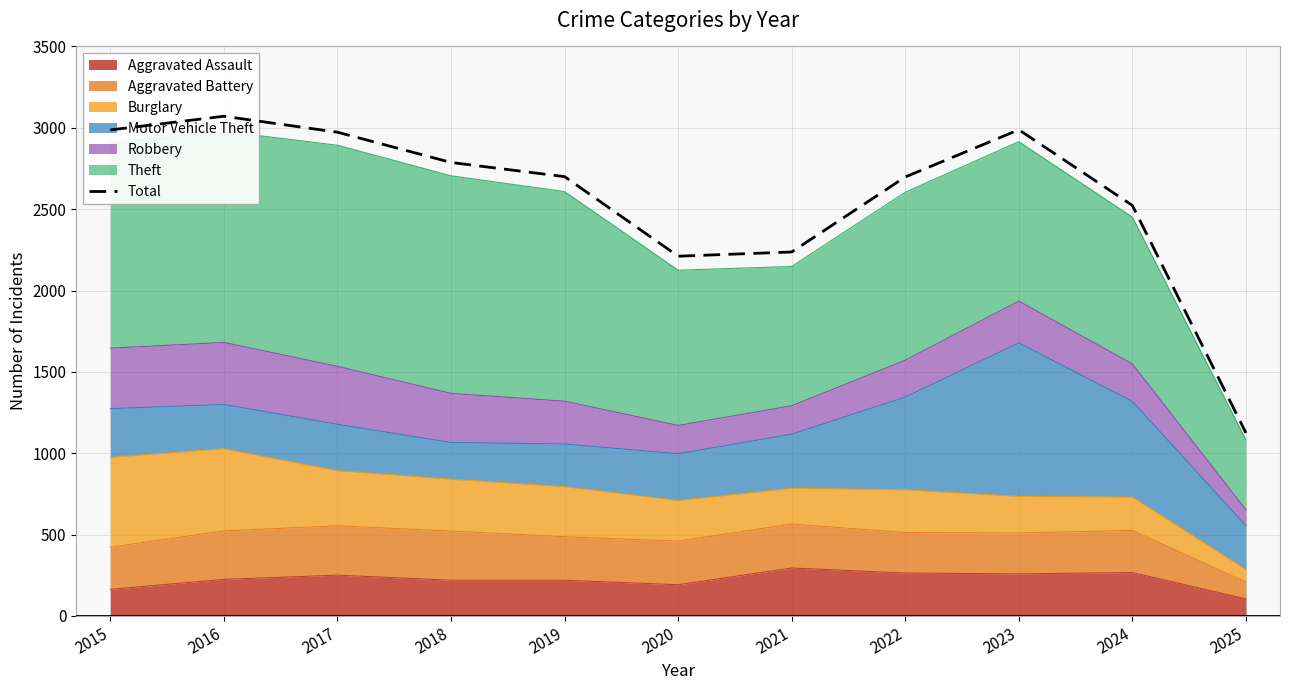

Reading left to right, transcribe all the data shown in this chart.

2015=2987	2016=3071	2017=2973	2018=2787	2019=2700	2020=2211	2021=2237	2022=2698	2023=2988	2024=2523	2025=1125